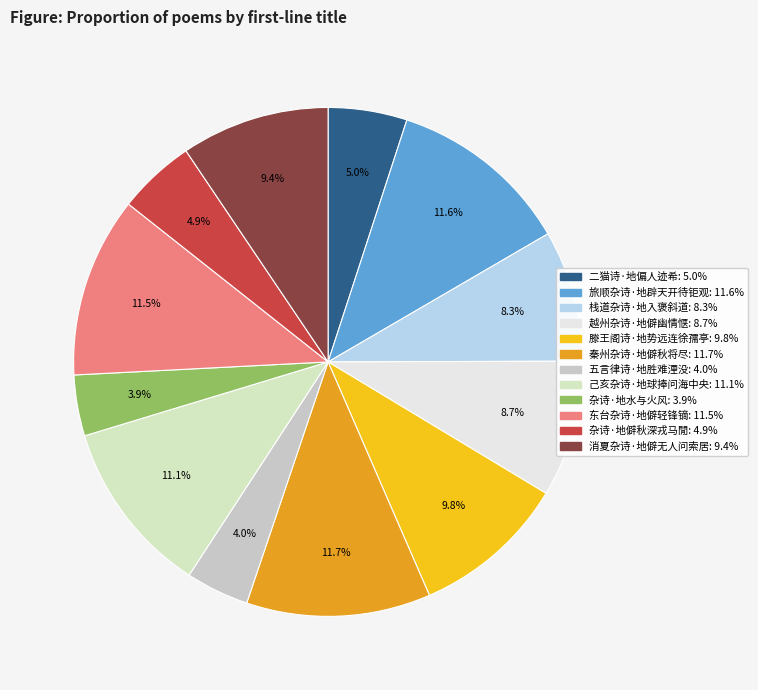

What is the smallest slice in the pie chart?

杂诗·地水与火风